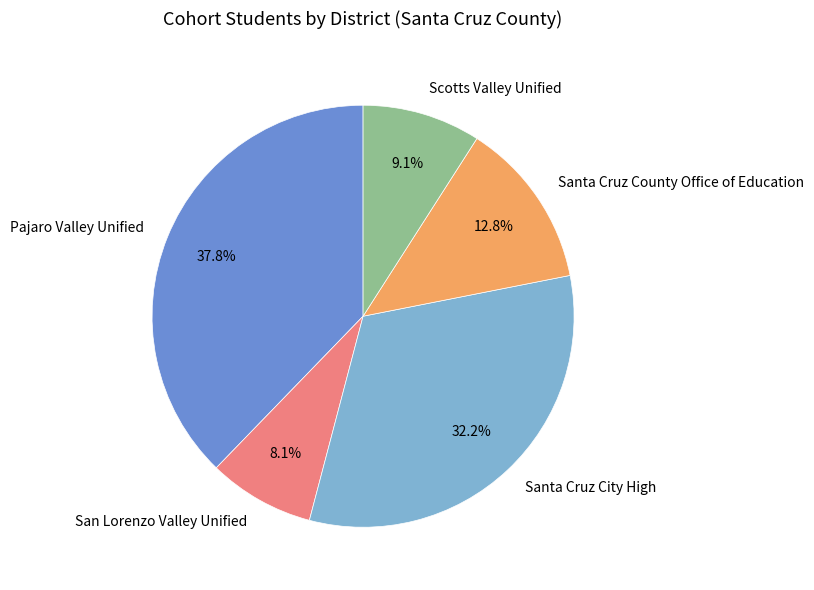

What is the largest slice in the pie chart?

Pajaro Valley Unified